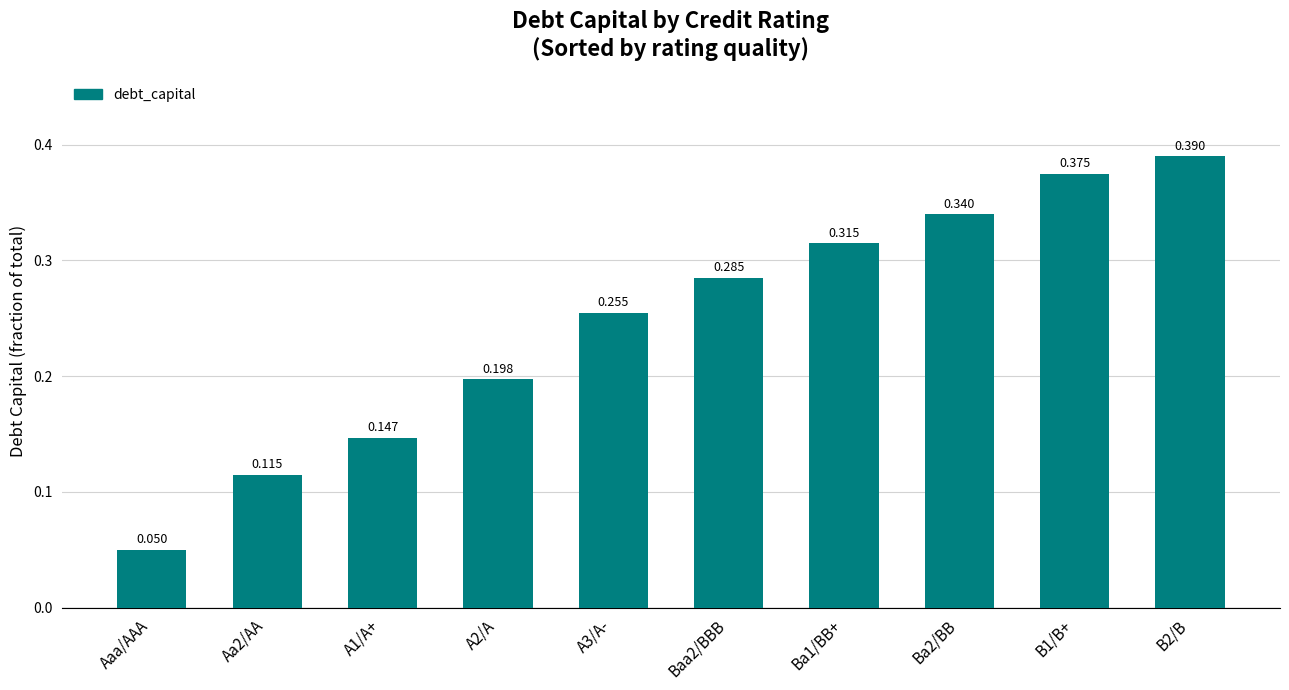

Rank the categories by value from highest to lowest.

B2/B, B1/B+, Ba2/BB, Ba1/BB+, Baa2/BBB, A3/A-, A2/A, A1/A+, Aa2/AA, Aaa/AAA